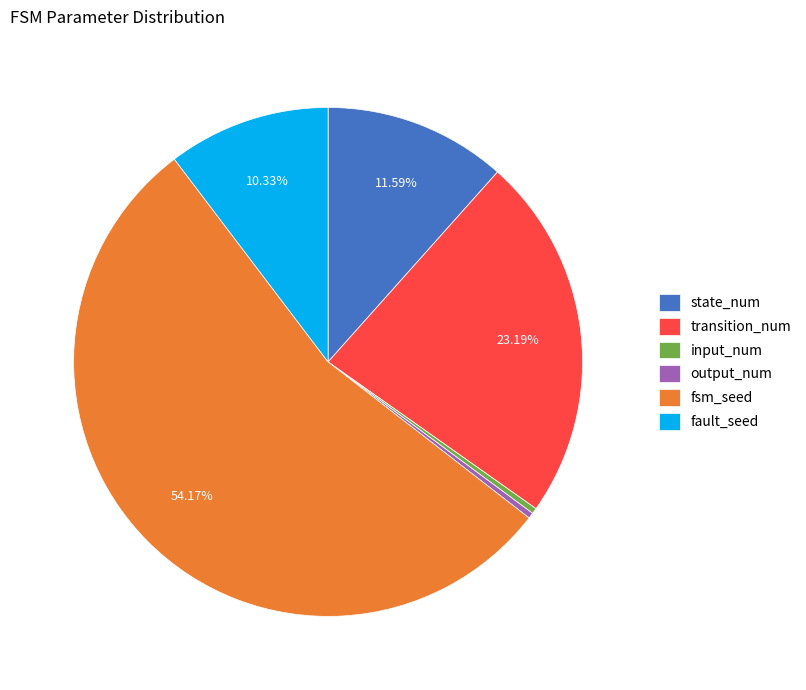

Which slice is the largest?

fsm_seed